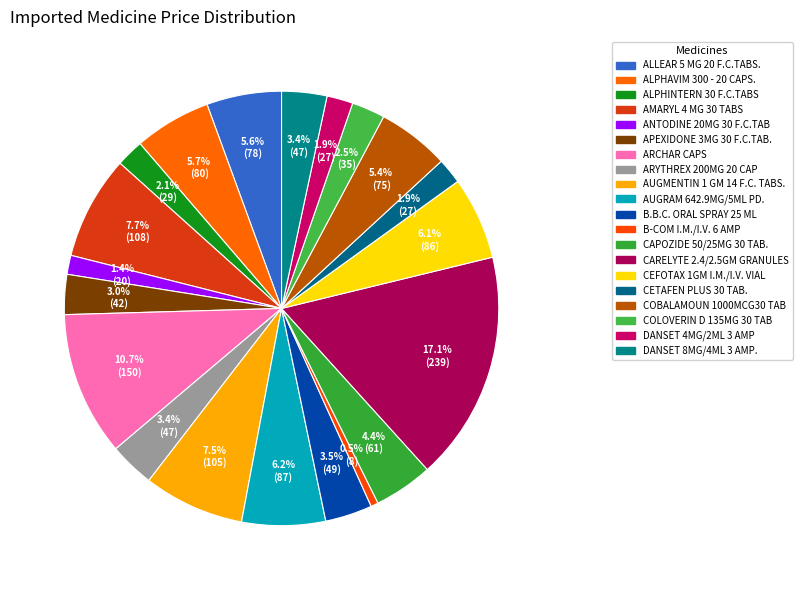

Is there any slice that represents more than half of the pie?

No